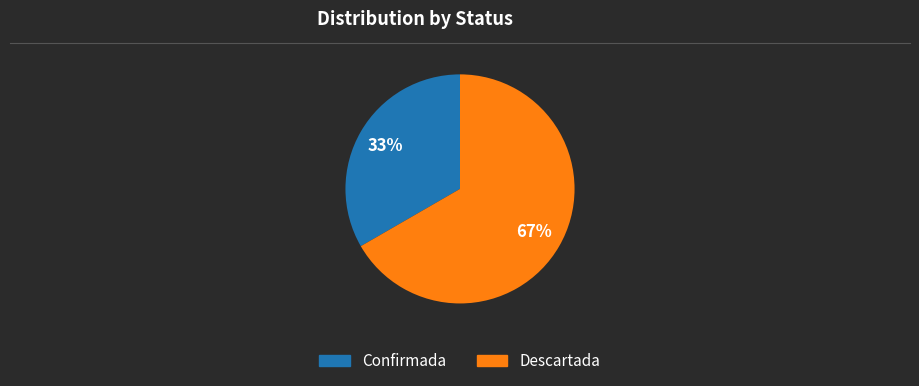

True or false: Descartada accounts for 67% of the total.

True